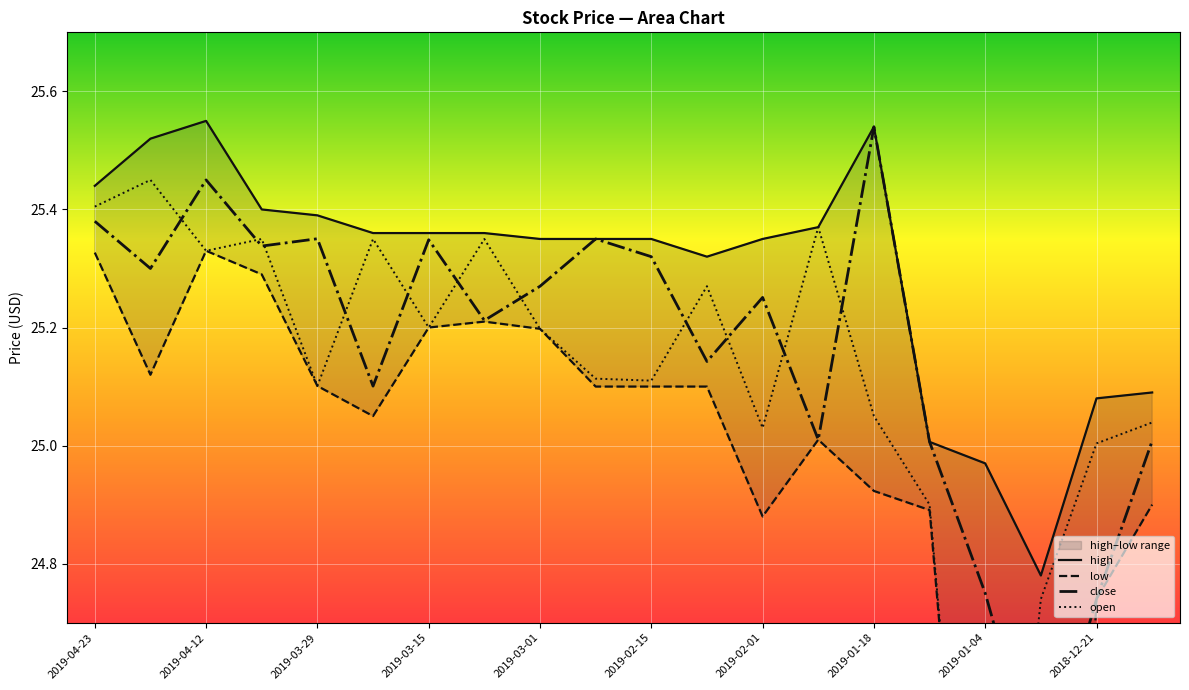

At how many categories does at least one series exceed 24?

20